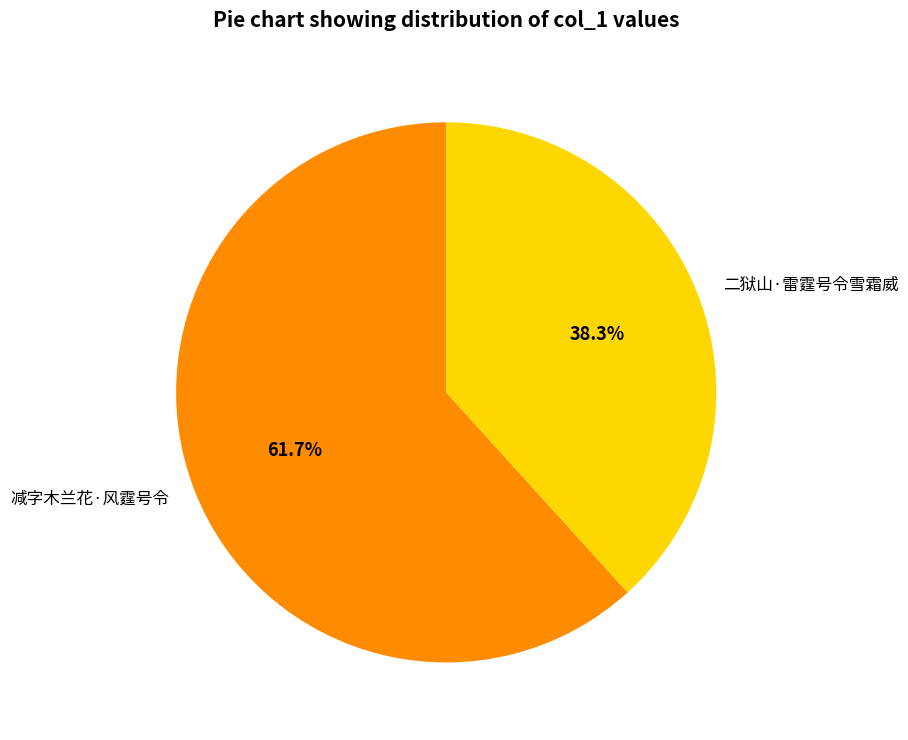

Which slice is the smallest?

二狱山·雷霆号令雪霜威